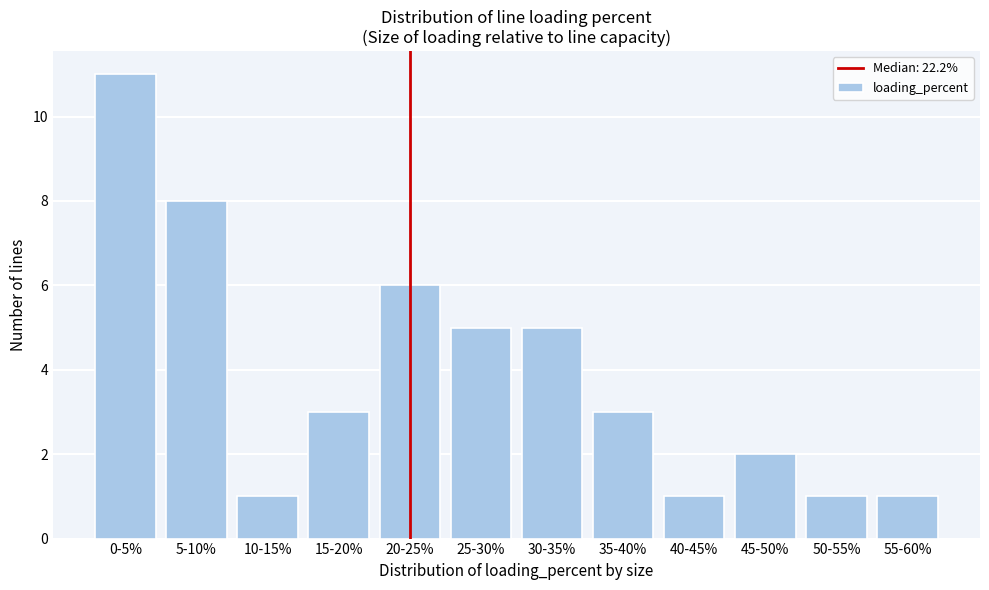

Reading left to right, what are all the values shown in this chart?

11	8	1	3	6	5	5	3	1	2	1	1